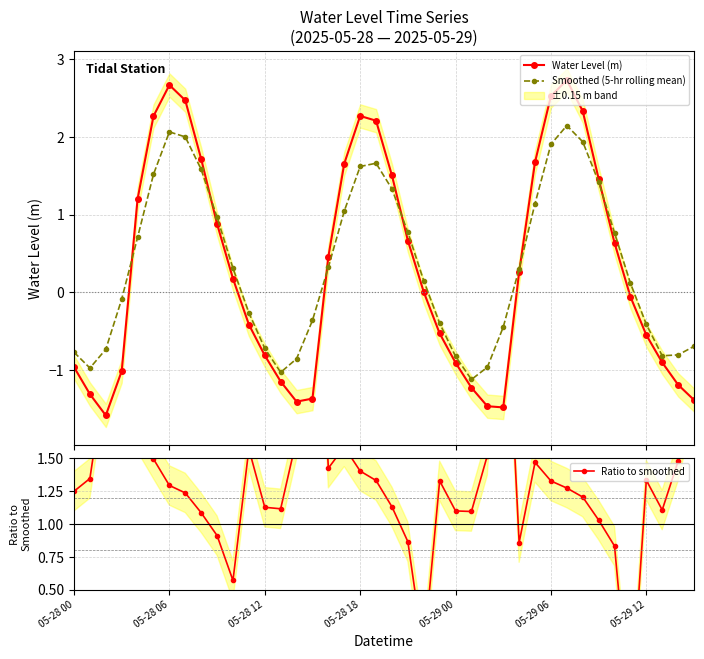

What is the difference between the maximum and minimum values in the Smoothed (5-hr rolling mean) series?

3.3